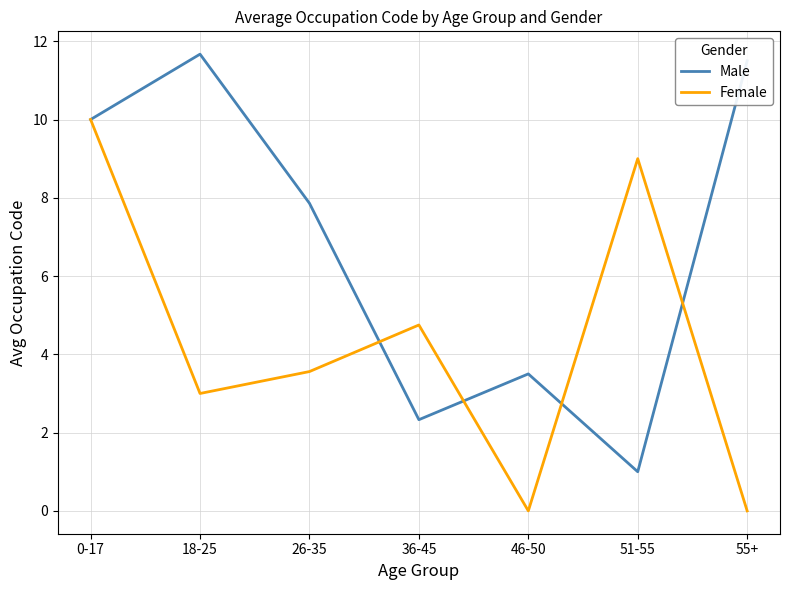

What value does the Male series have at 55+?

11.5